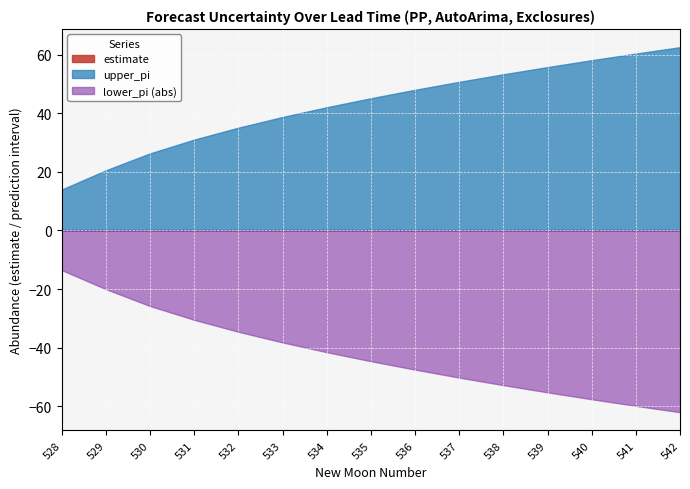

Between 539 and 540, which series saw the biggest shift?

upper_pi